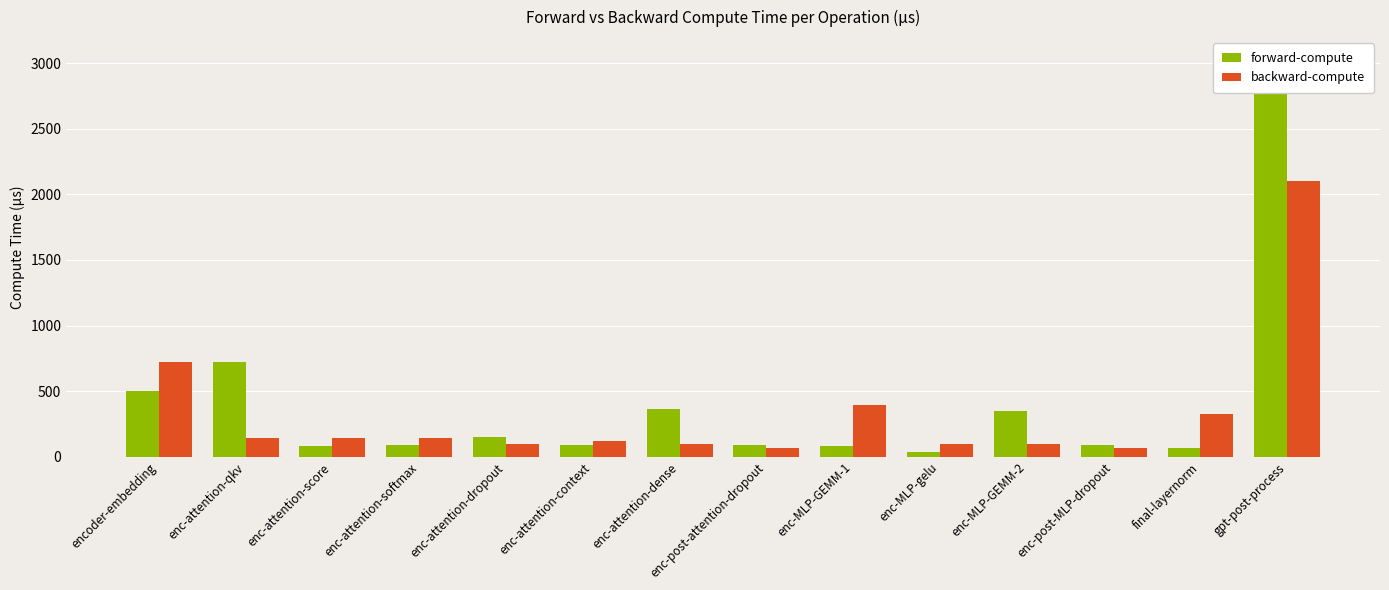

Which has a higher value, enc-MLP-gelu or enc-attention-context?

enc-attention-context